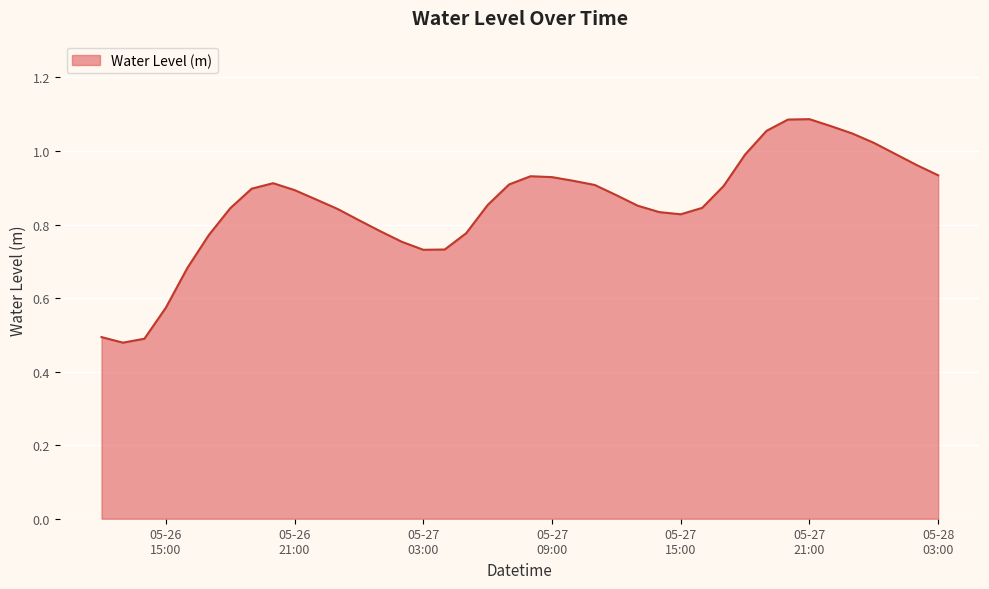

What is the maximum value shown in the chart?

1.1